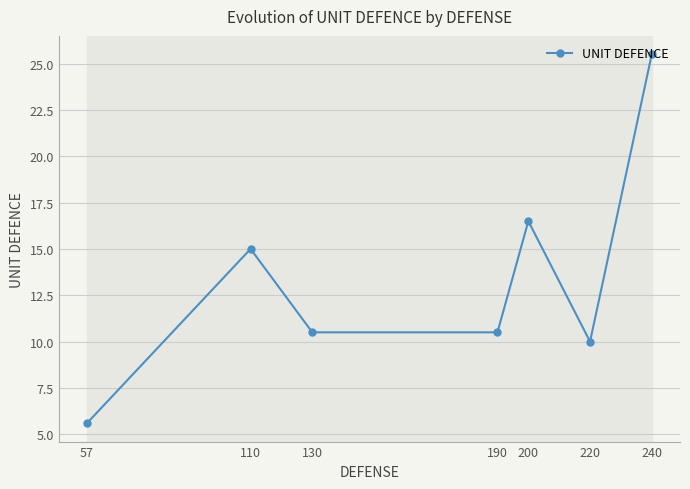

Where does the data first go above 10?

110